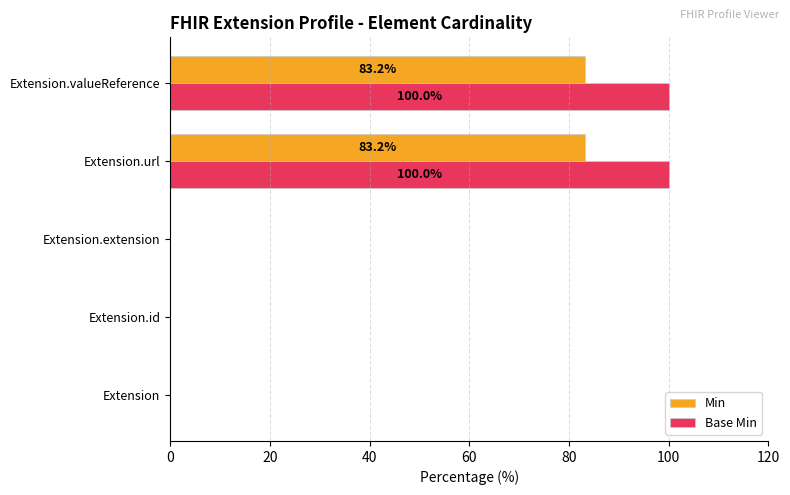

The Min series shows 29.2 at Extension.extension. True or false?

False